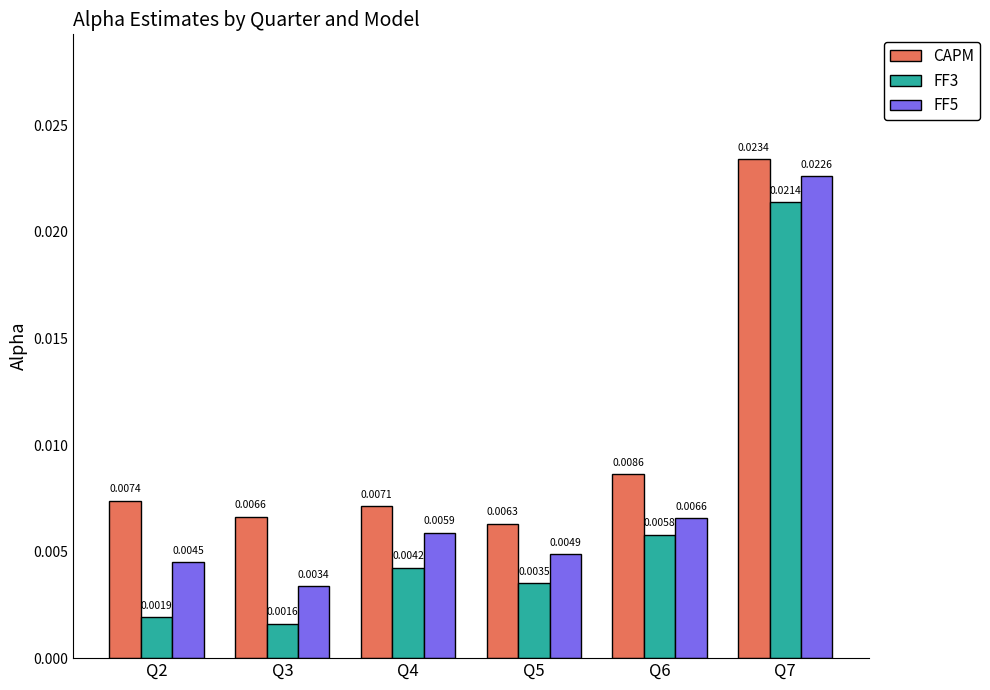

How many FF5 values are between 0 and 1?

6